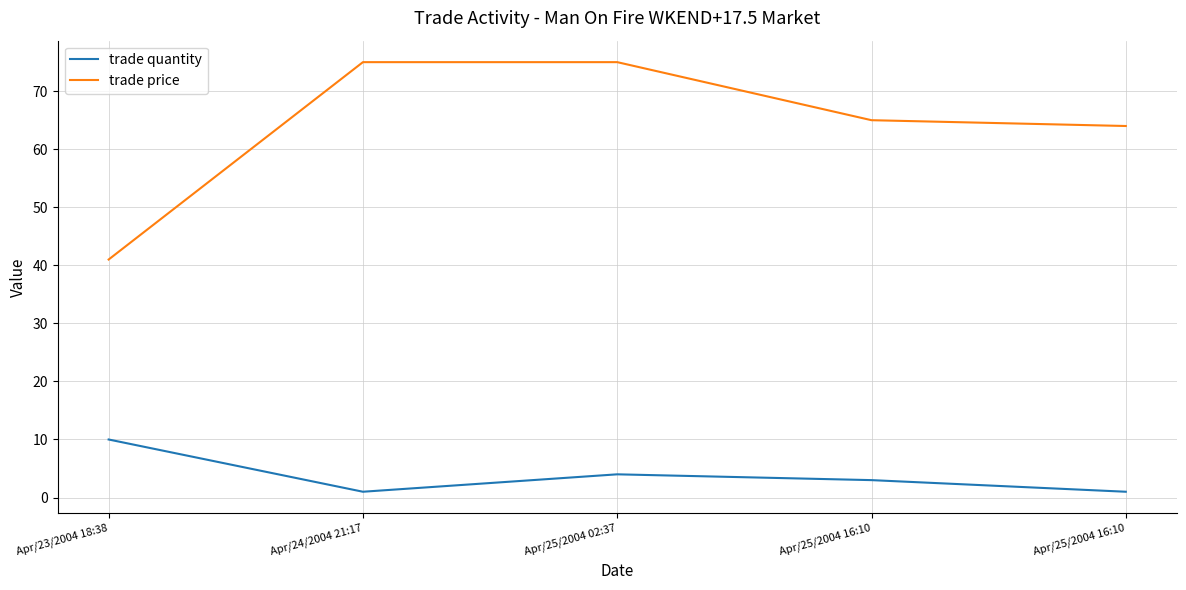

What is the label of the 2nd point from the left?

Apr/24/2004 21:17